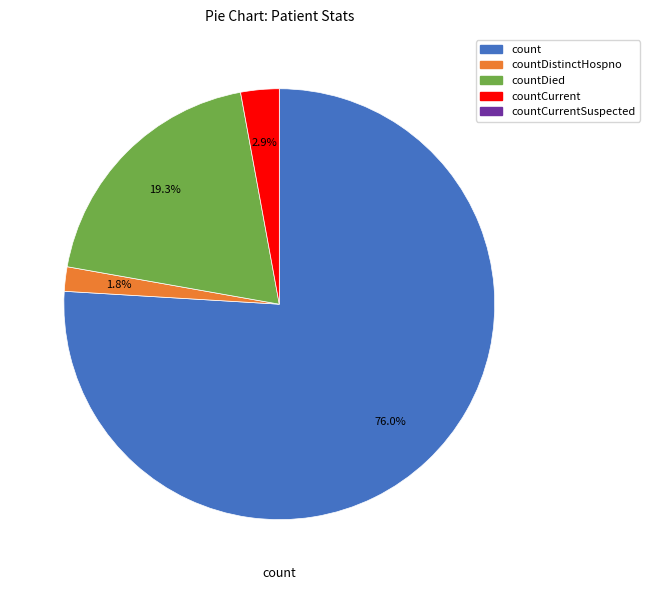

Is there any slice that represents more than half of the pie?

Yes